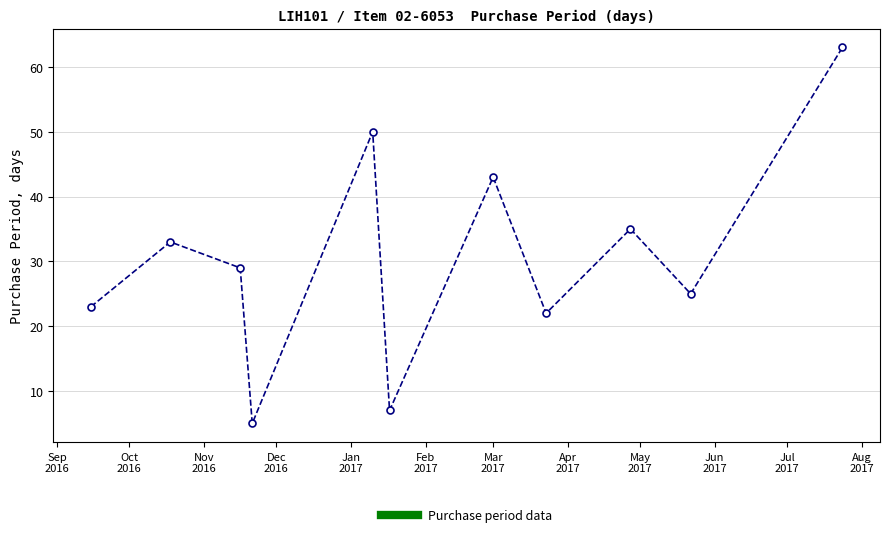

What is the smallest value displayed?

5